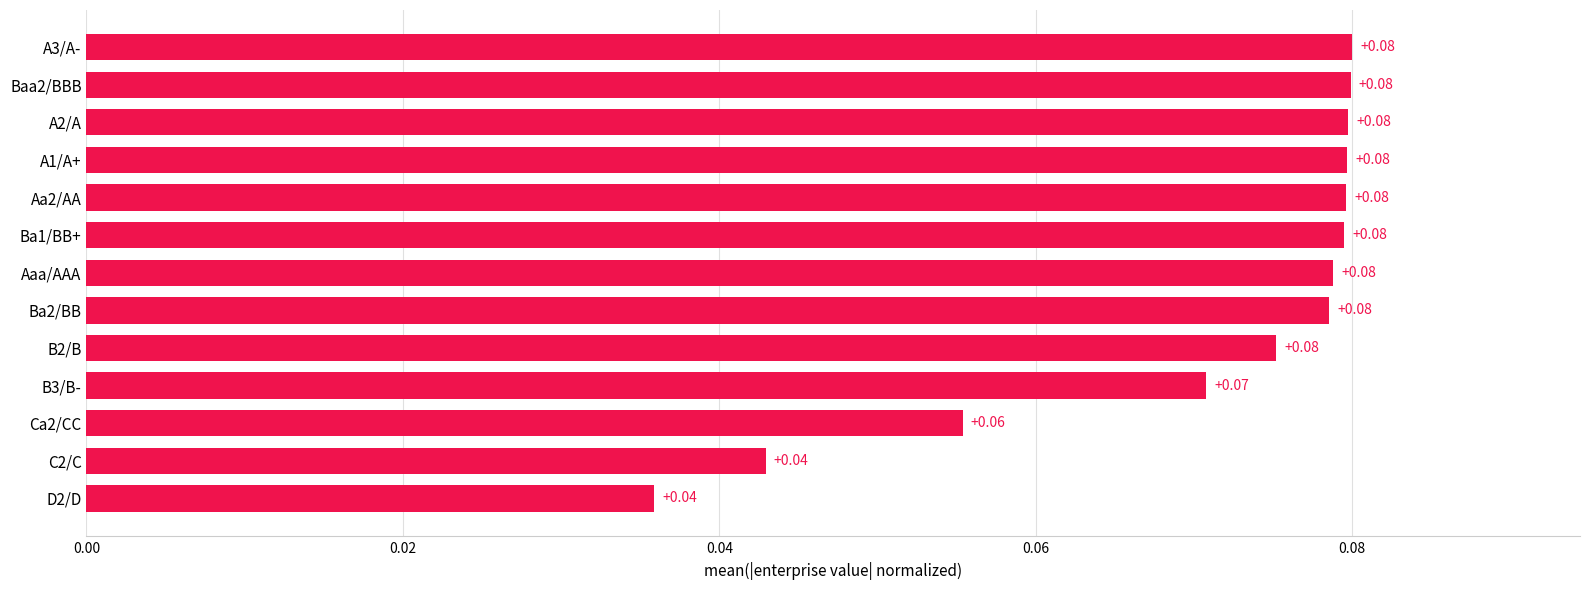

What is the sum of all values?

0.9